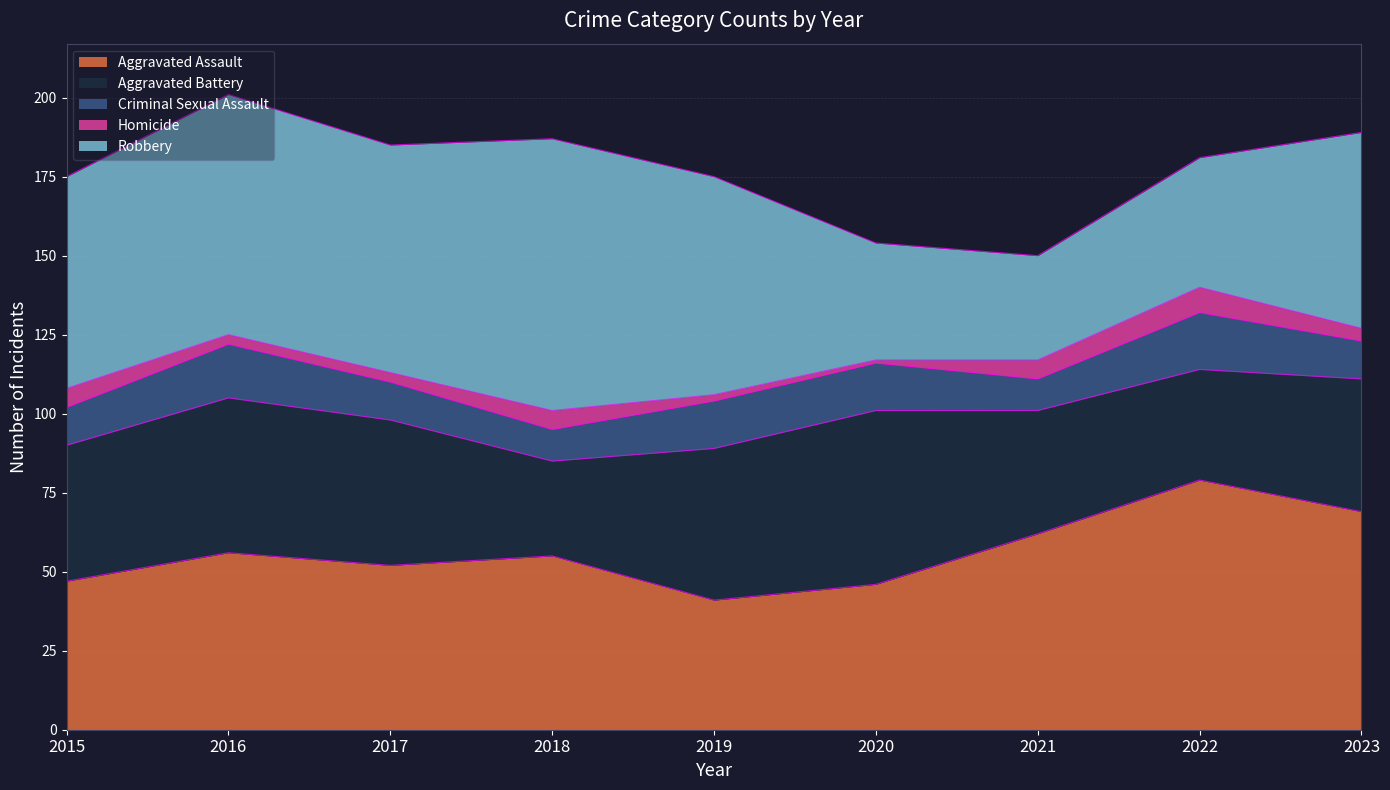

The Homicide series shows 8 at 2022. True or false?

True